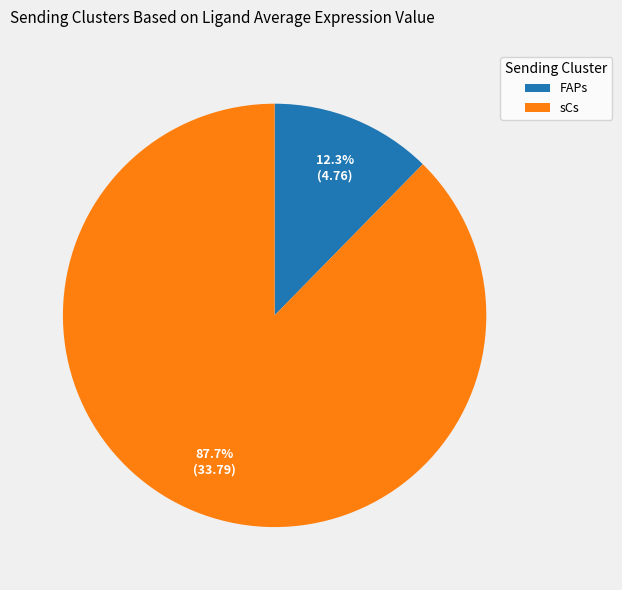

Rank the categories by value from highest to lowest.

sCs, FAPs